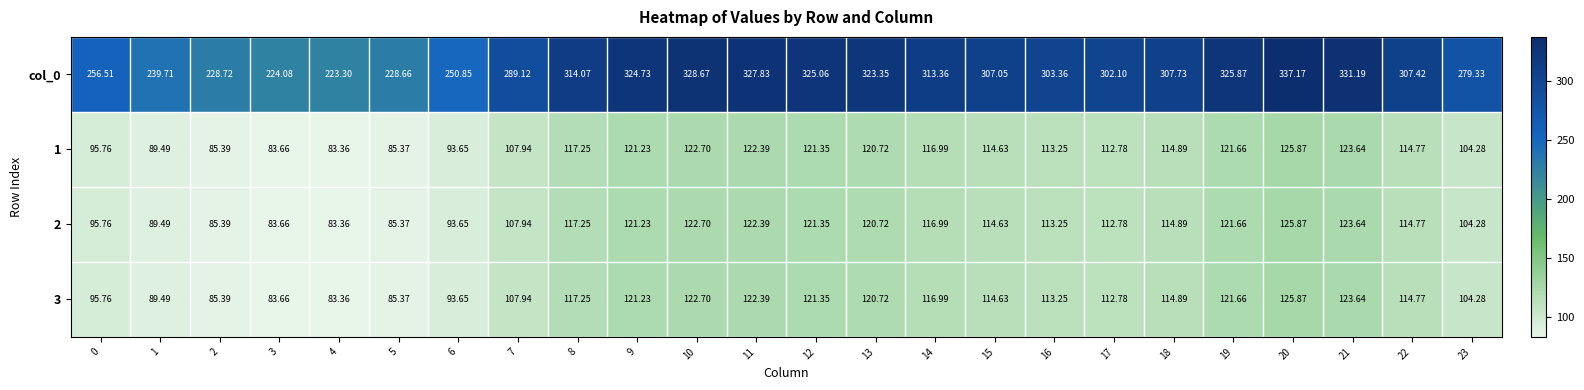

Which series has the widest spread of values?

col_0